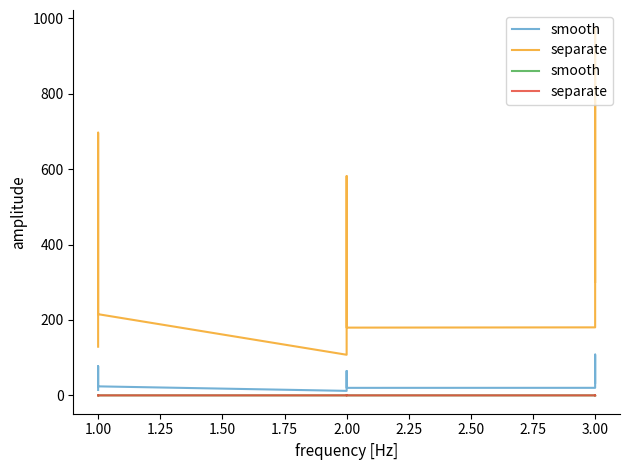

The value of separate at 3.00 is 0.1. True or false?

True